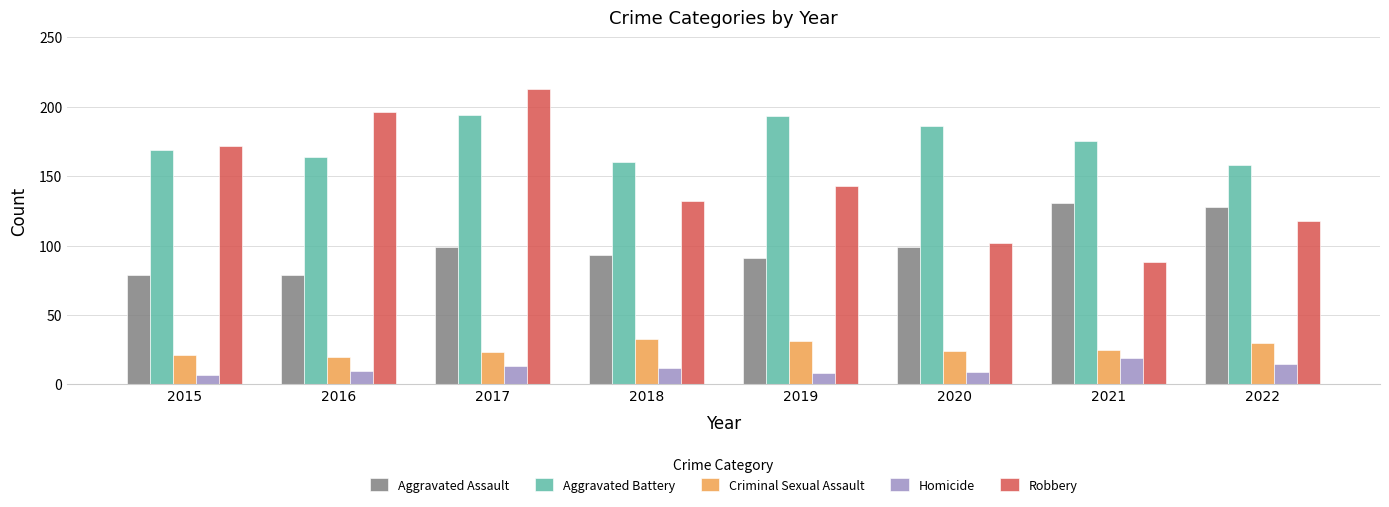

Between 2015 and 2021, which series saw the biggest shift?

Robbery